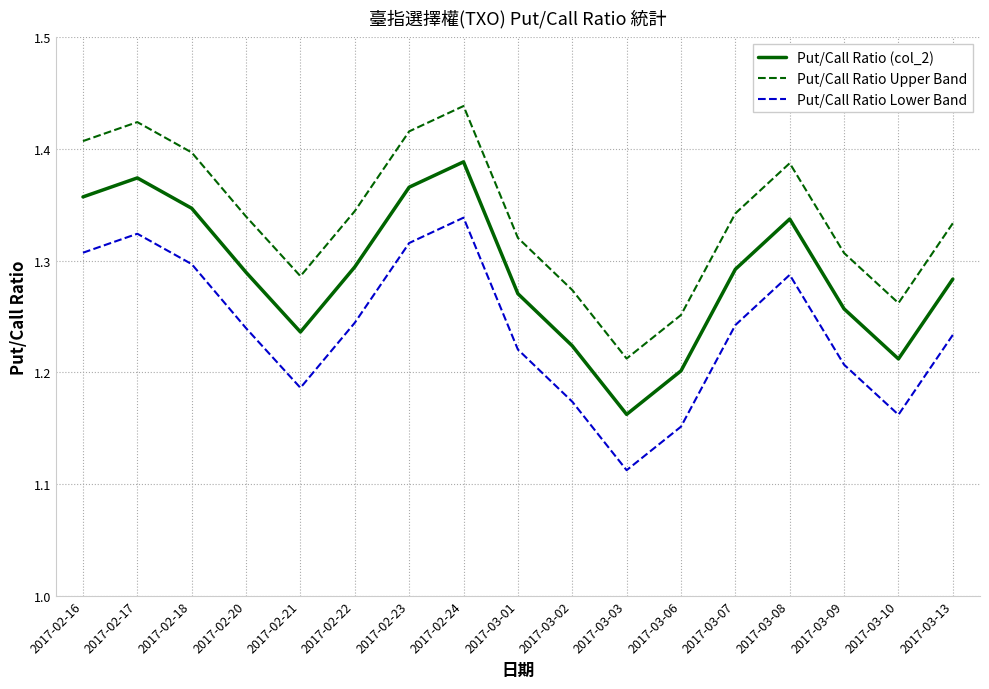

The Put/Call Ratio (col_2) series shows 0.7 at 2017-02-18. True or false?

False